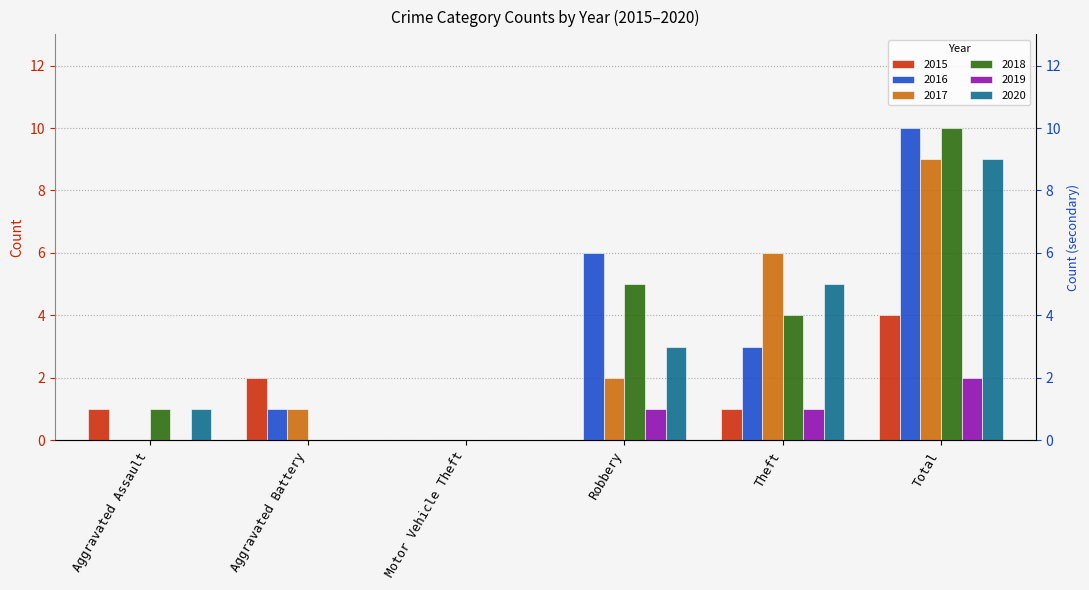

What are all the series names shown in the legend?

2015, 2016, 2017, 2018, 2019, 2020